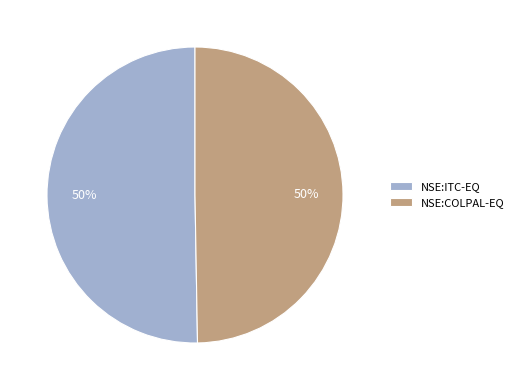

To the nearest percent, what is the combined percentage of NSE:COLPAL-EQ and NSE:ITC-EQ?

100%